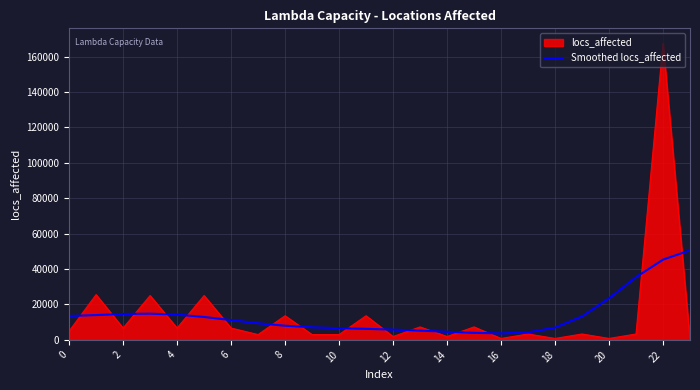

How many lines are shown in the chart?

2